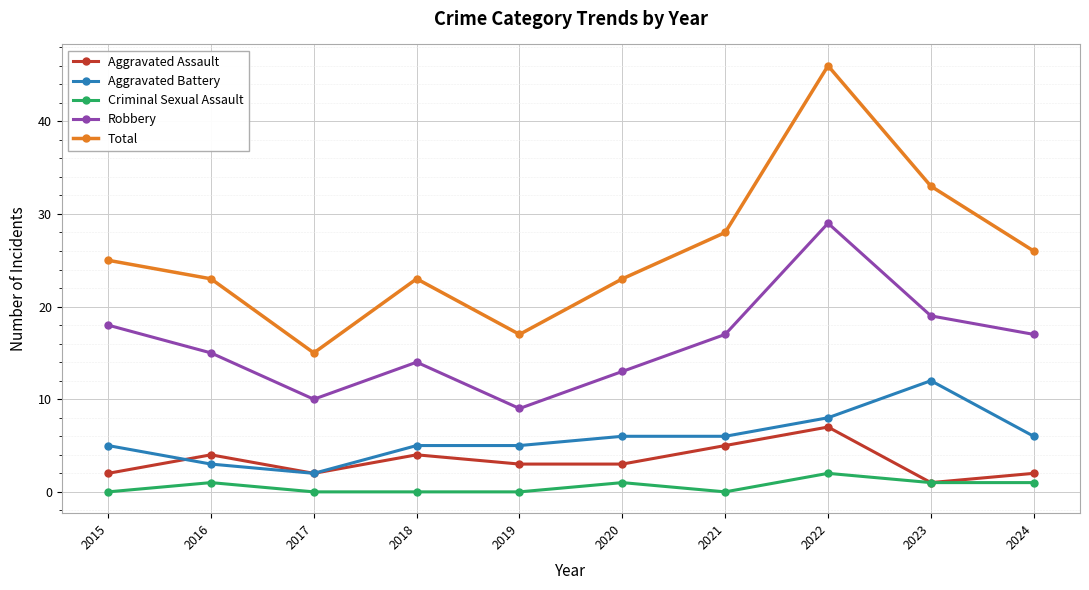

The value of Robbery at 2018 is 25. True or false?

False